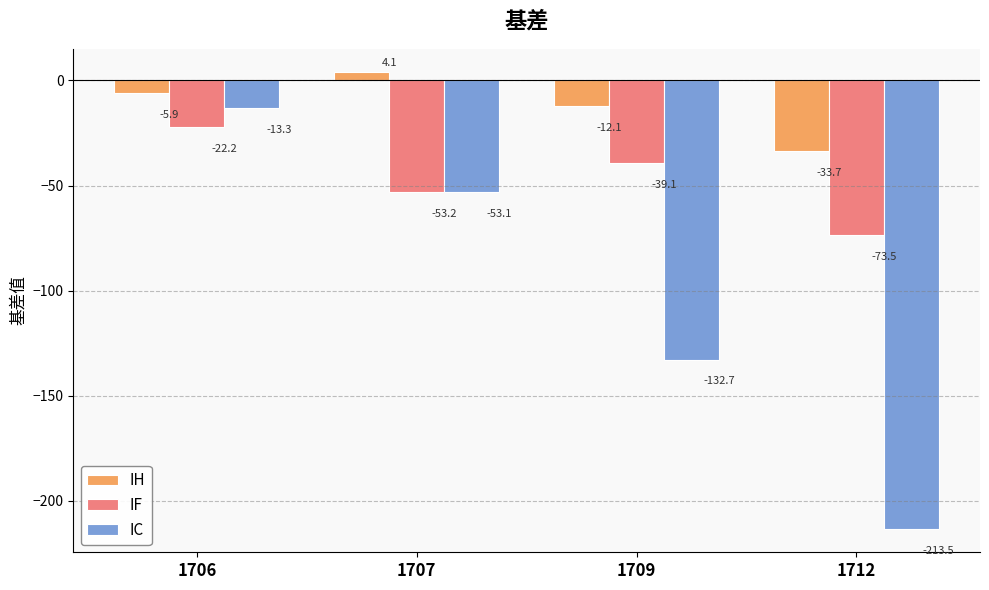

Which series has the widest spread of values?

IC